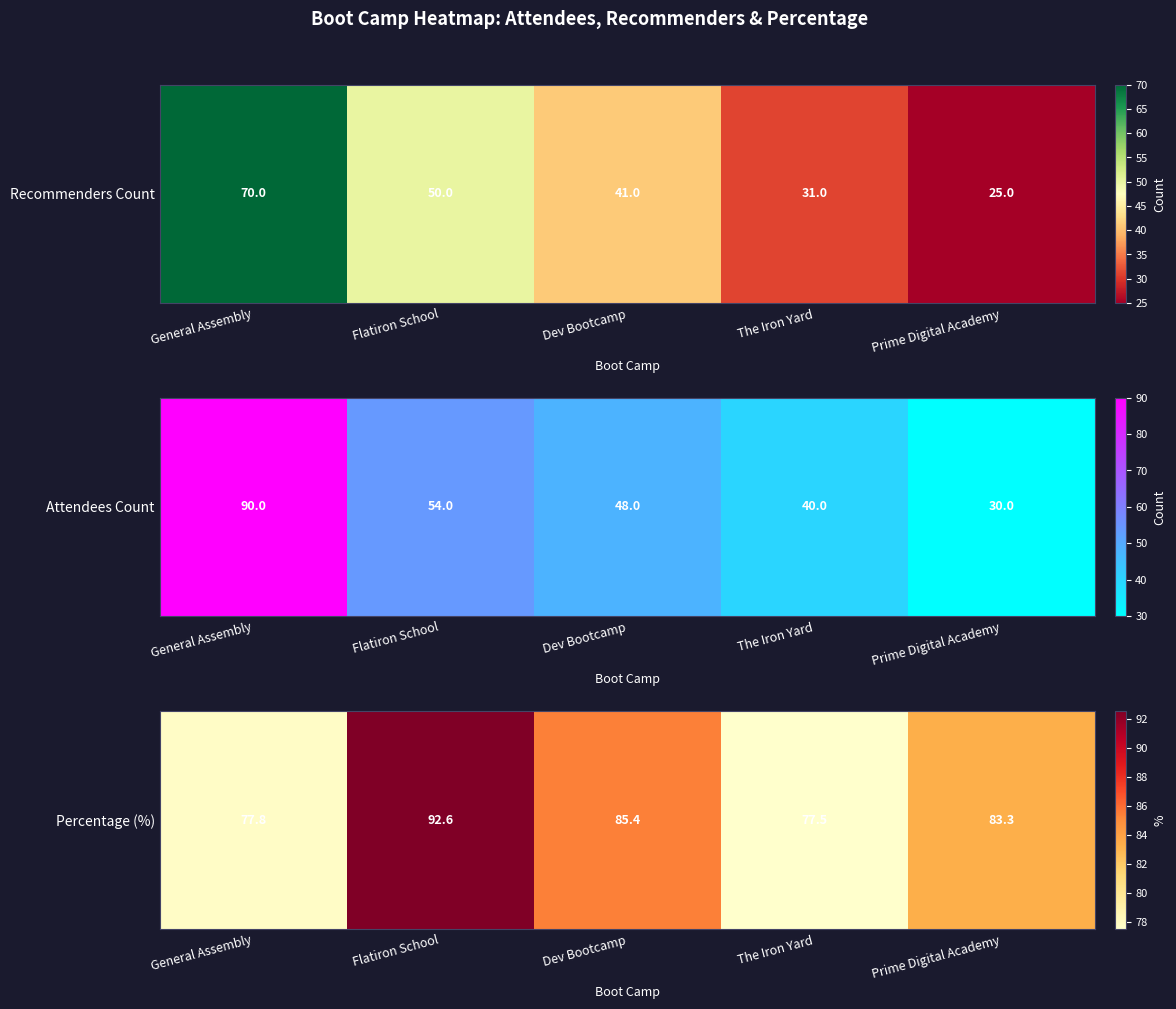

What is the difference between the maximum and minimum values?

15.1